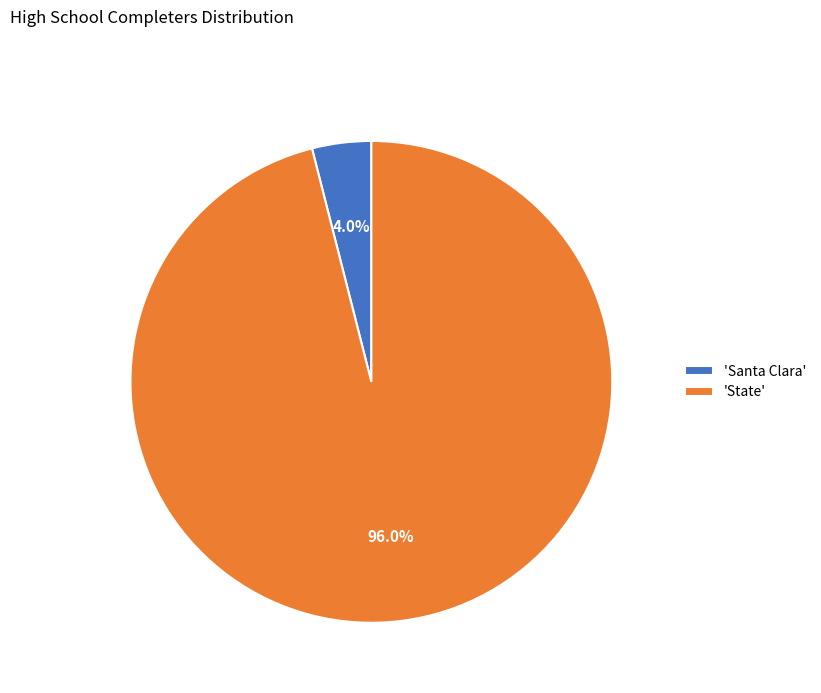

What is the smallest slice in the pie chart?

'Santa Clara'